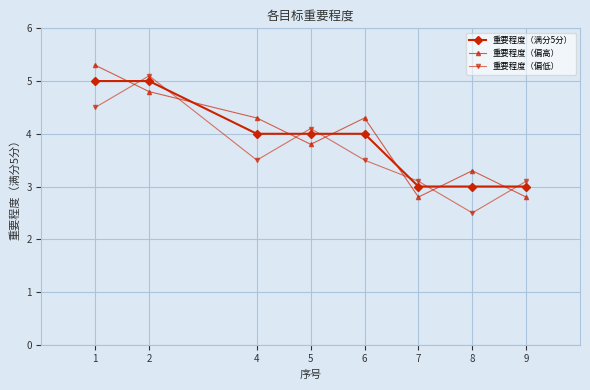

What is the maximum value for 重要程度（偏低）?

5.1